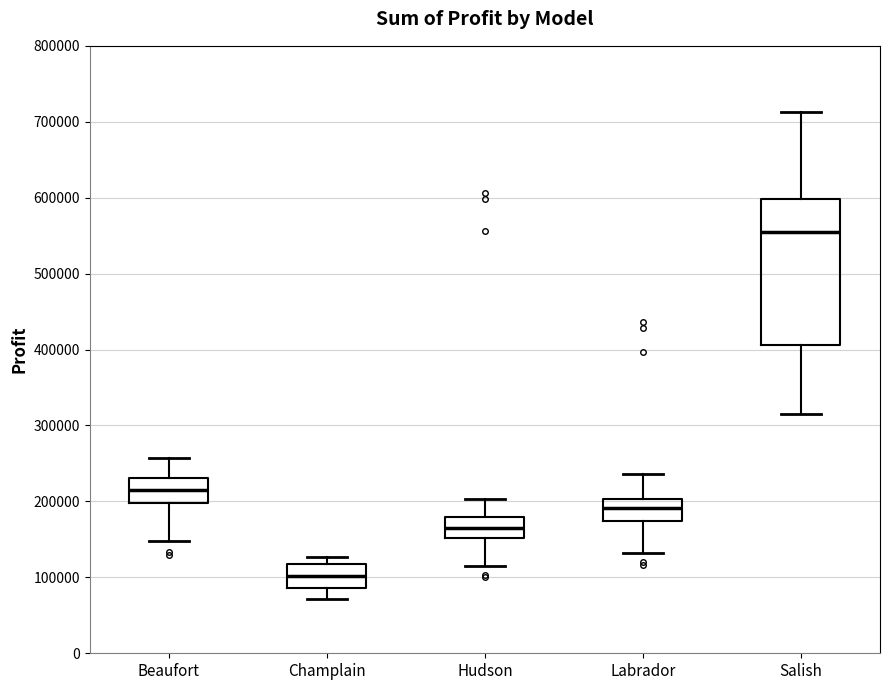

Reading left to right, transcribe this box plot: for each box, give where its median line is, the range the box spans, and where its two whiskers end, as read against the y-axis. The values are not printed on the chart, so give them approximately, as read against the axis.

Beaufort: median 220000, box 200000 to 230000, whiskers 150000 to 260000
Champlain: median 100000, box 90000 to 120000, whiskers 70000 to 130000
Hudson: median 170000, box 150000 to 180000, whiskers 120000 to 200000
Labrador: median 190000, box 170000 to 200000, whiskers 130000 to 240000
Salish: median 560000, box 410000 to 600000, whiskers 320000 to 710000